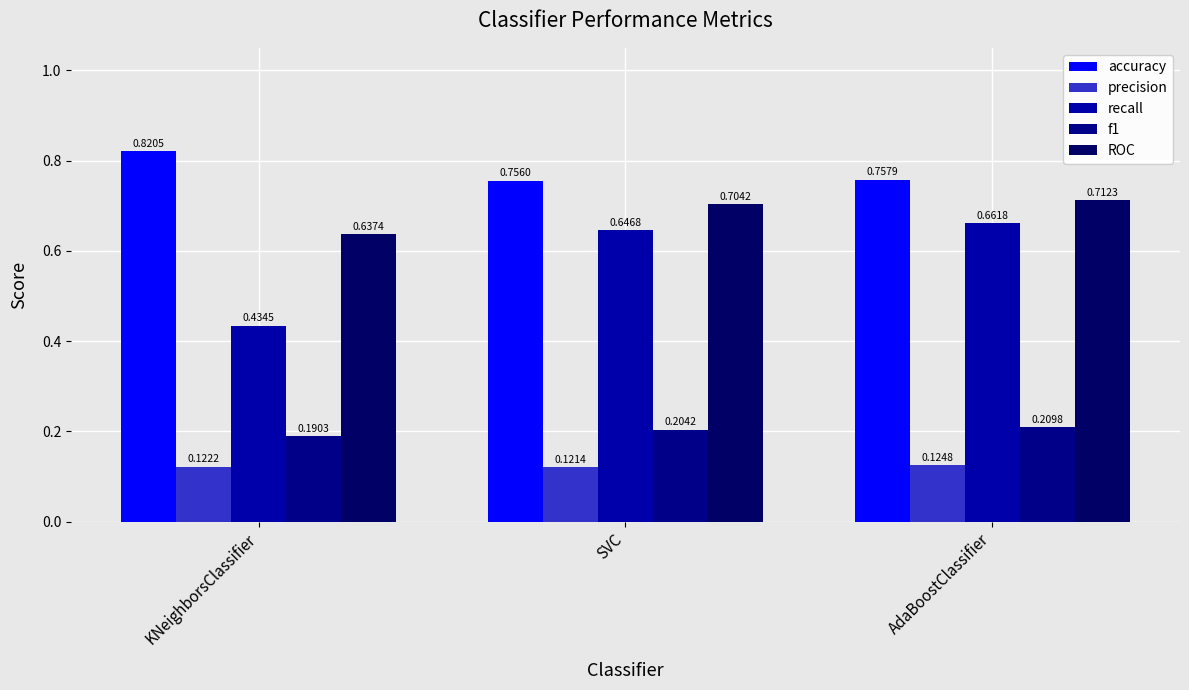

What is the label of the 1st bar from the right?

AdaBoostClassifier